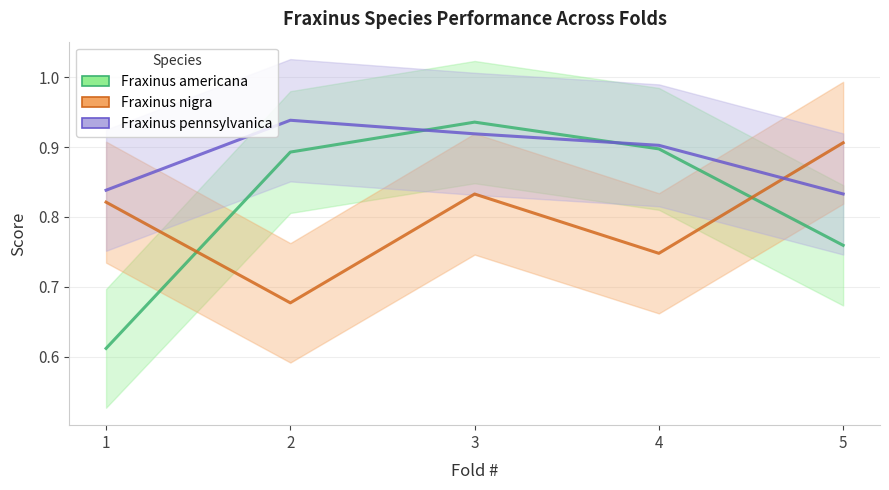

What is the value of the Fraxinus americana point at the 2nd from the left?

0.9